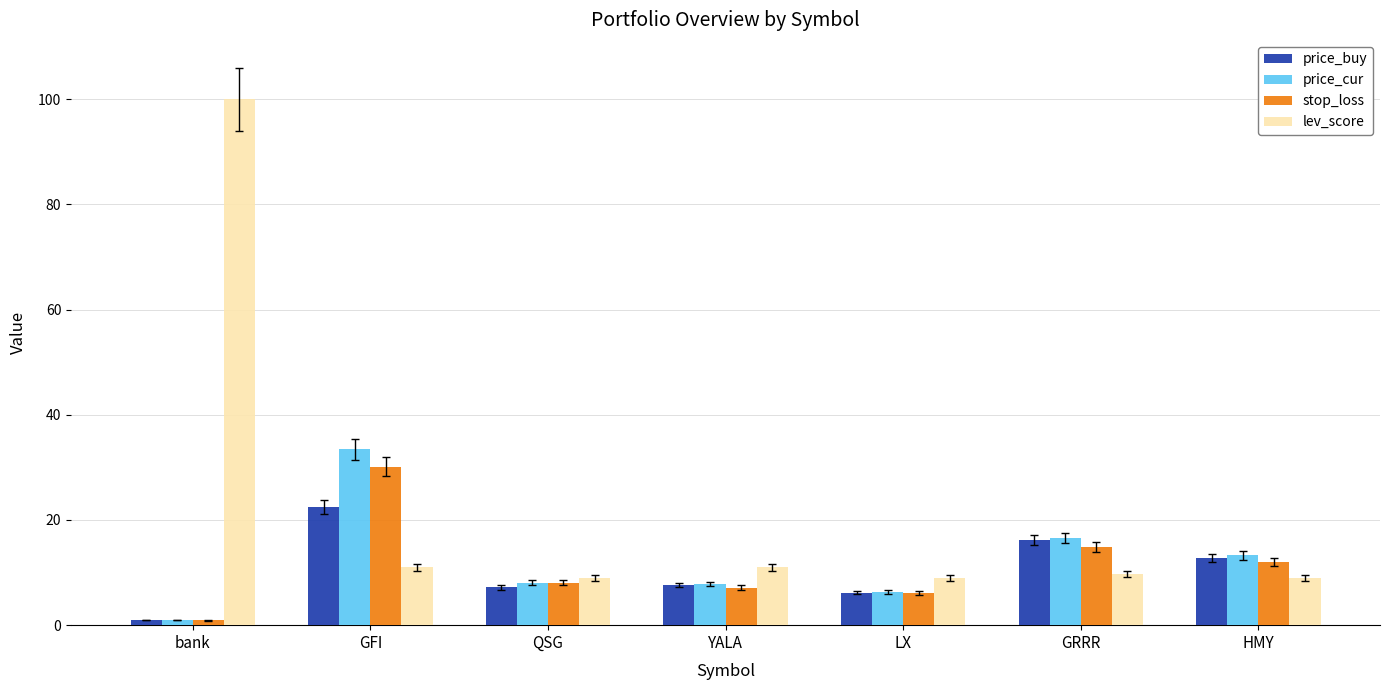

What is the spread (max minus min) of values at QSG?

1.8